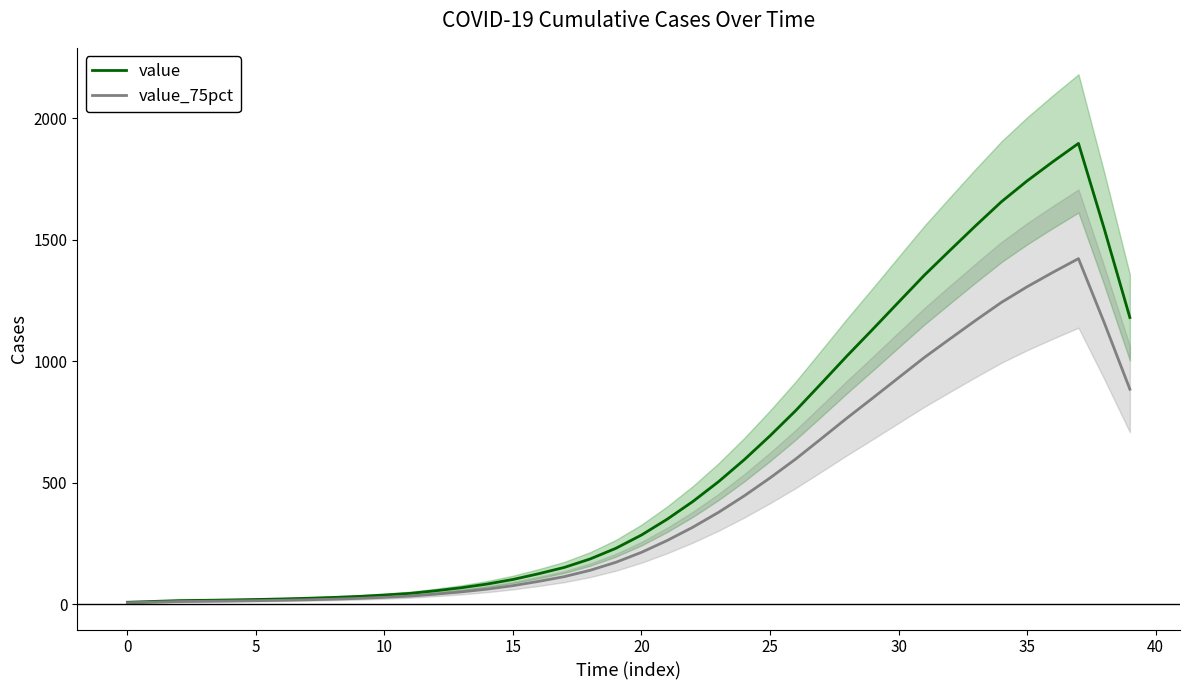

What is the highest value of the value series?

1895.8